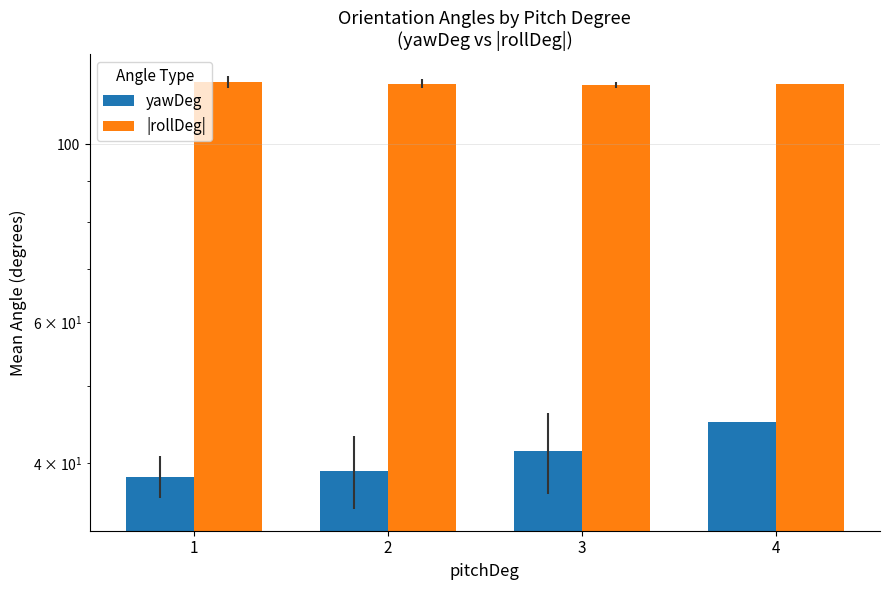

What is the smallest value displayed?

38.5